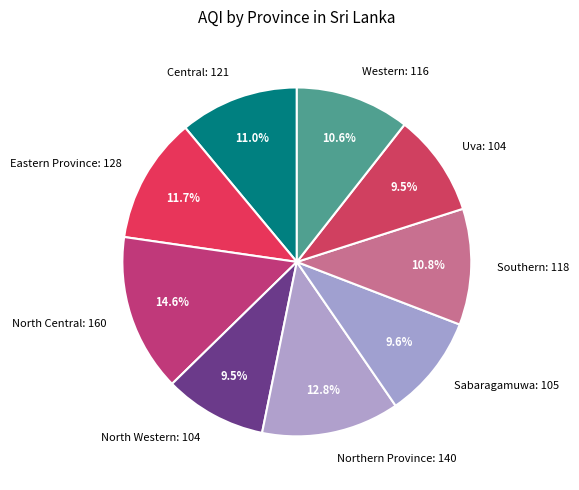

How many segments does this pie chart have?

9